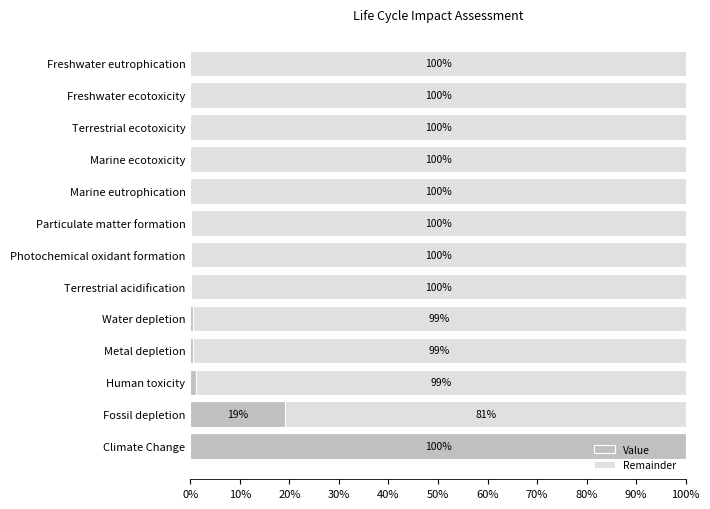

What is the total value across all series at Freshwater ecotoxicity?

100.0